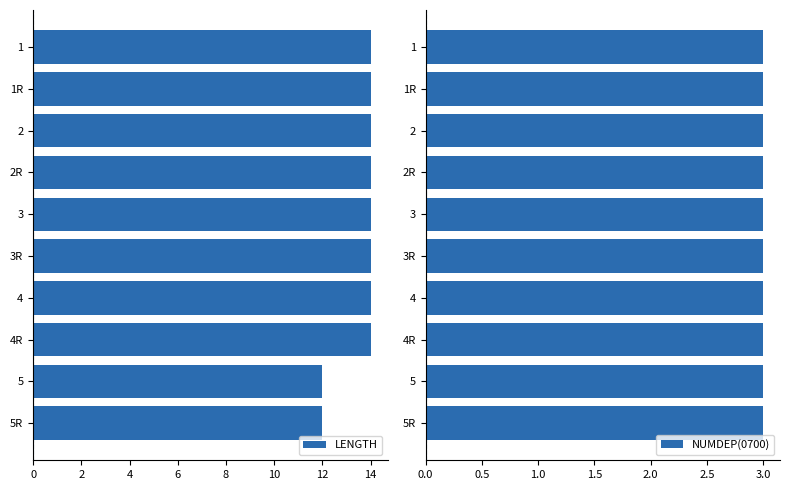

True or false: LENGTH has a value of 23 at 4R.

False